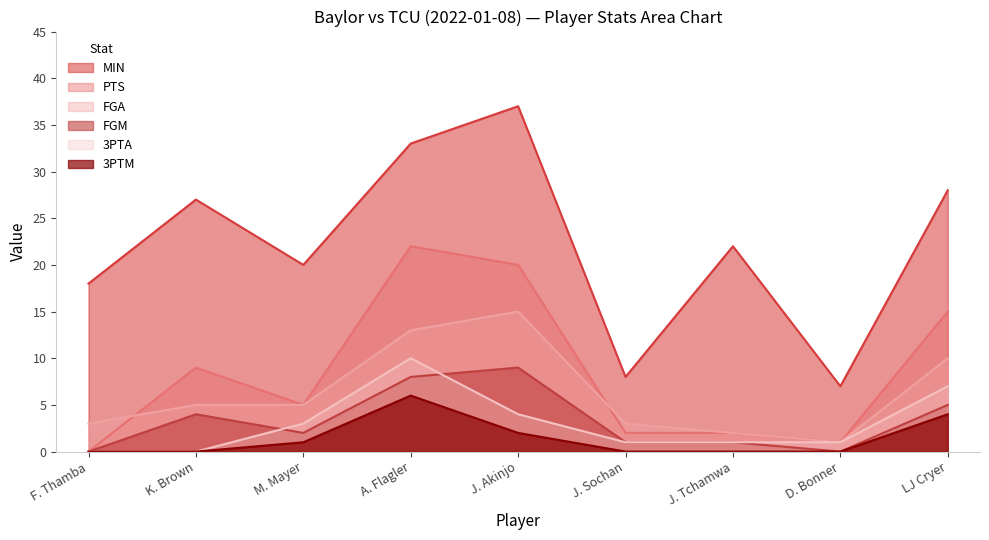

How many series are shown in this chart?

6